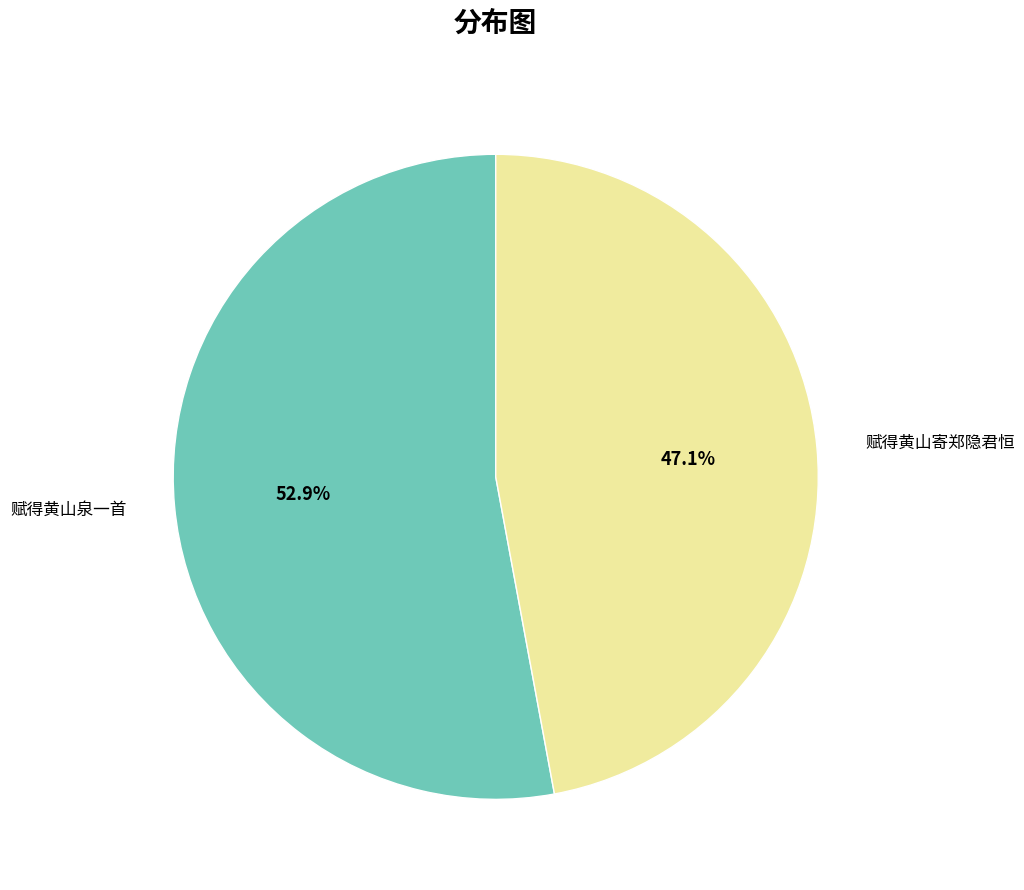

How much of the chart is everything except 赋得黄山寄郑隐君恒?

52.9%